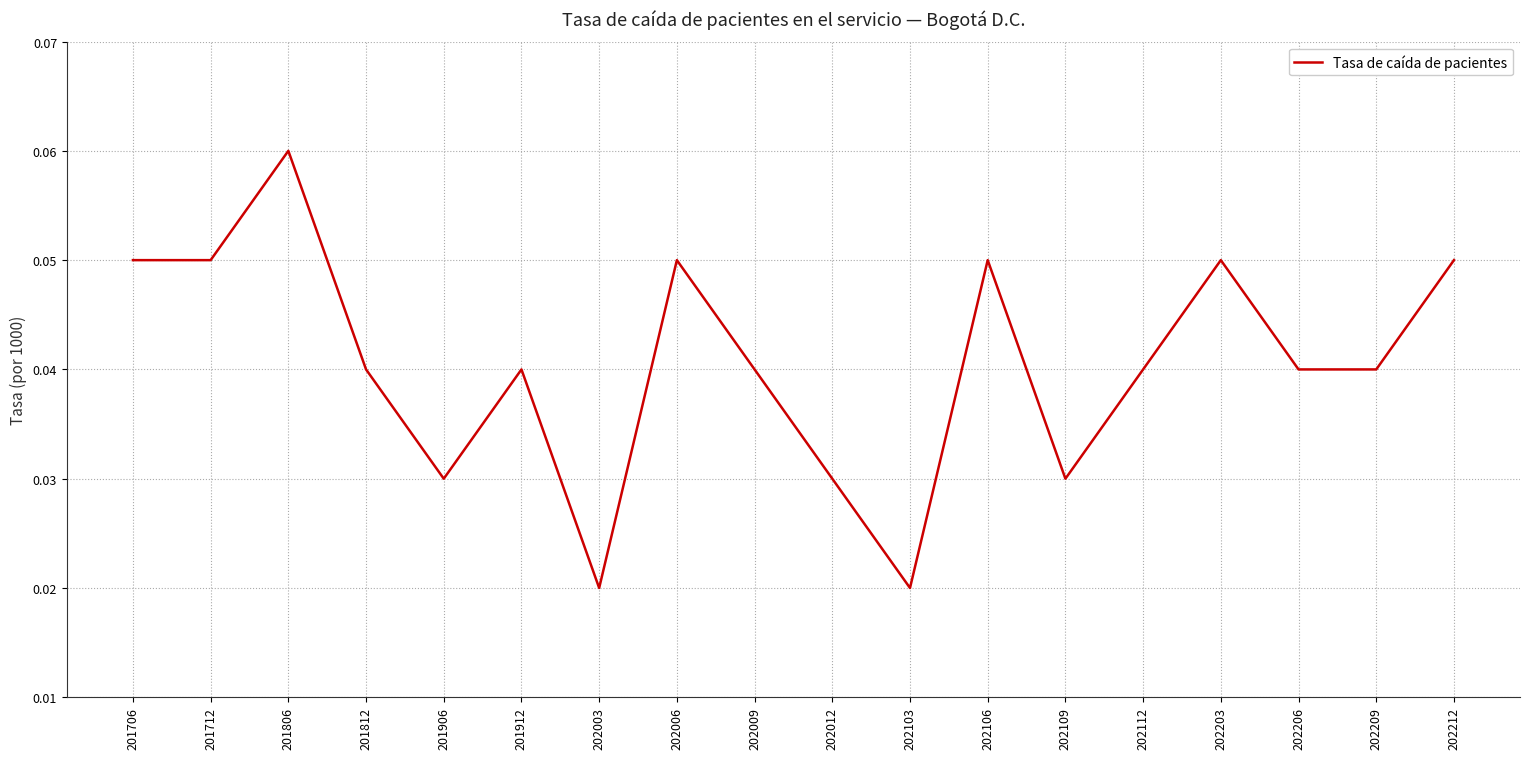

Which has a higher value, 201712 or 202012?

201712